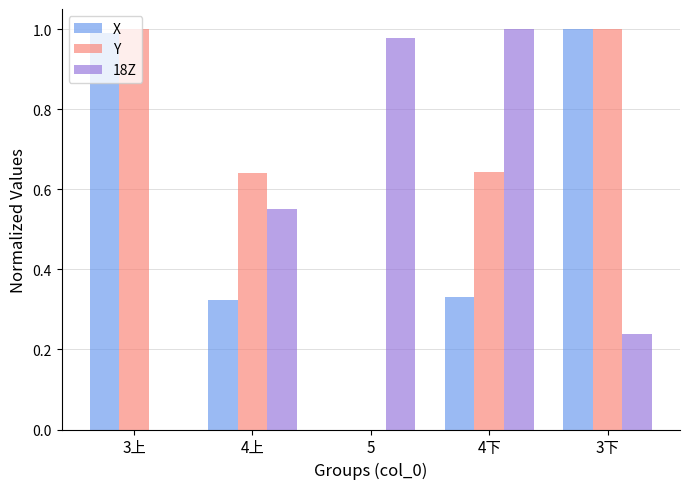

Between 5 and 4下, which series saw the biggest shift?

Y